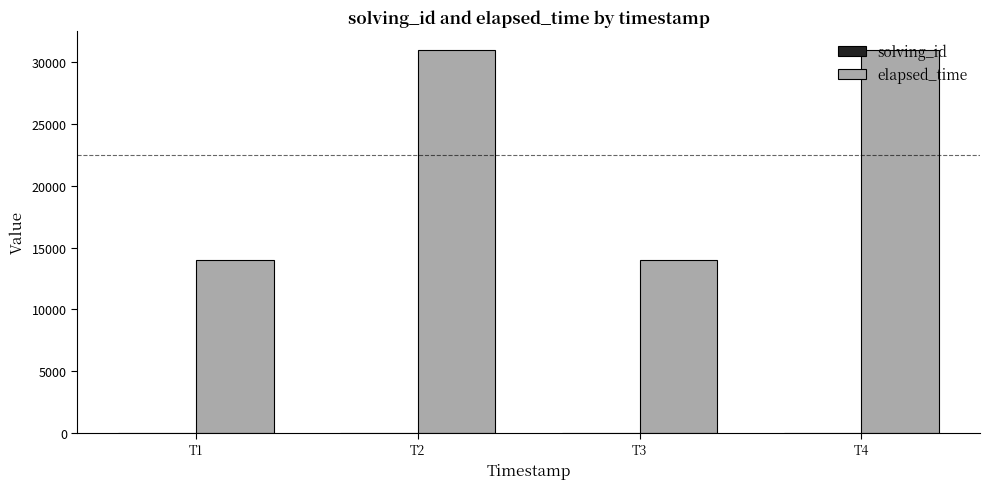

Which series has the largest total across all categories?

elapsed_time